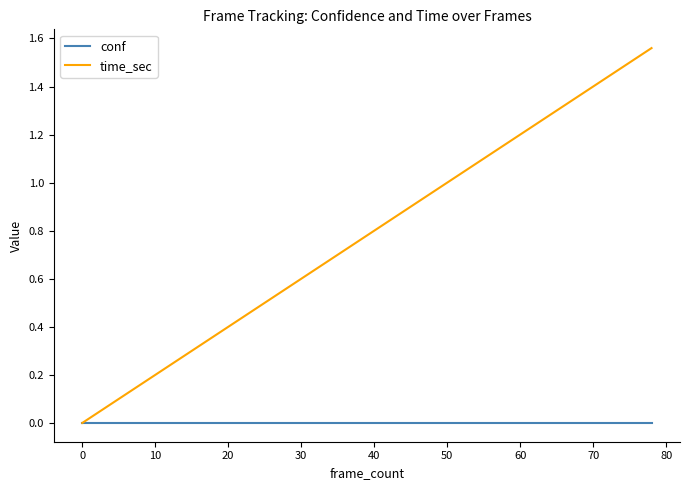

List the series in order of their overall mean, lowest first.

conf, time_sec